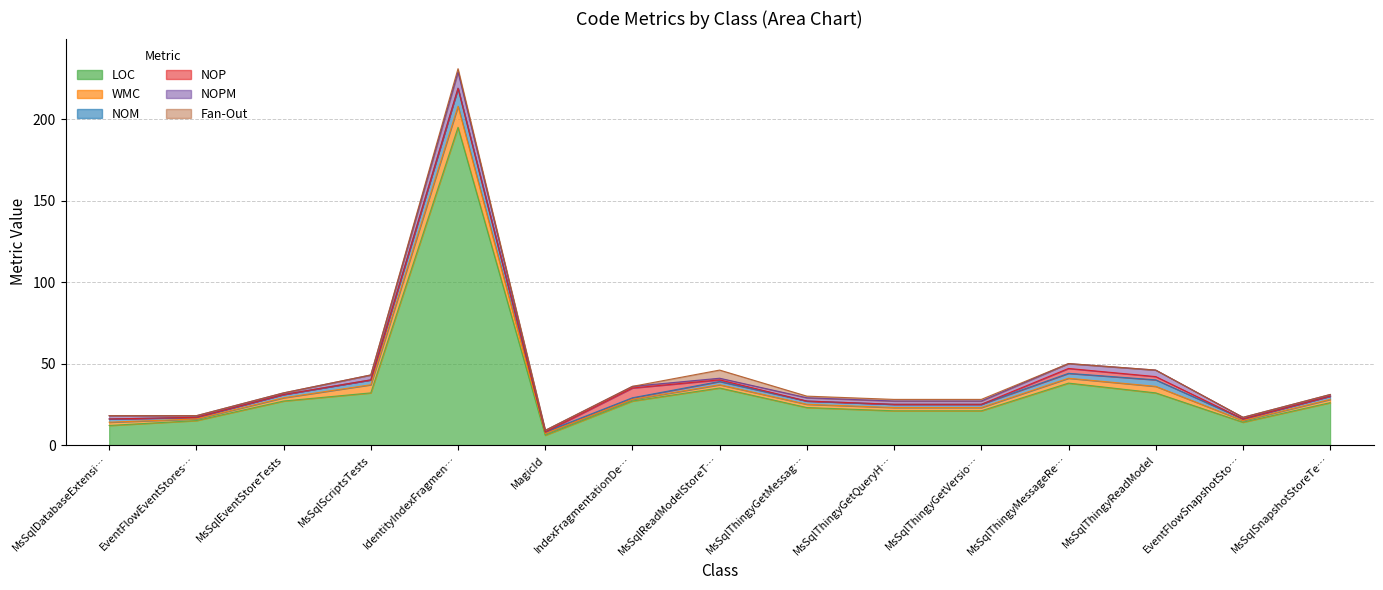

Where does the NOM series first go above 2?

MsSqlScriptsTests